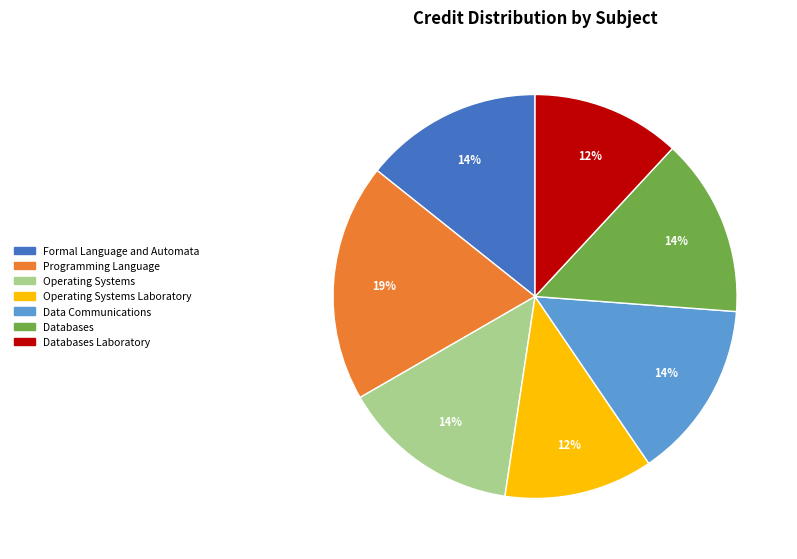

Does any single category account for the majority?

No